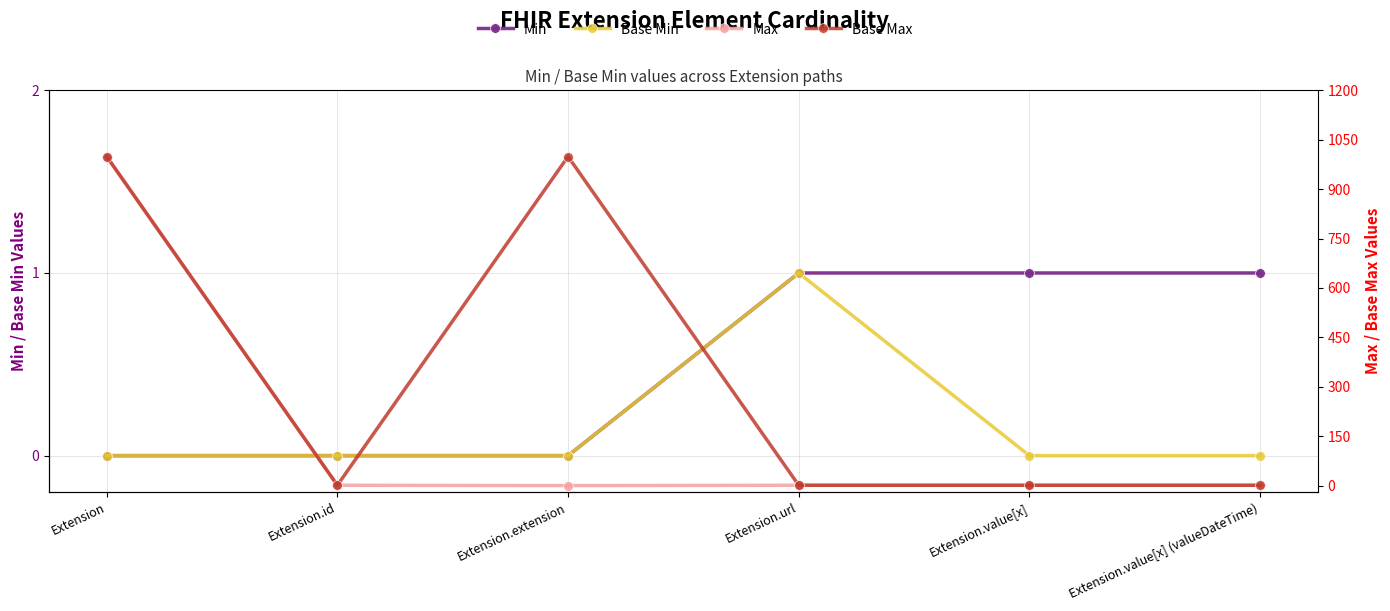

How many values in the Min series are below 1?

3